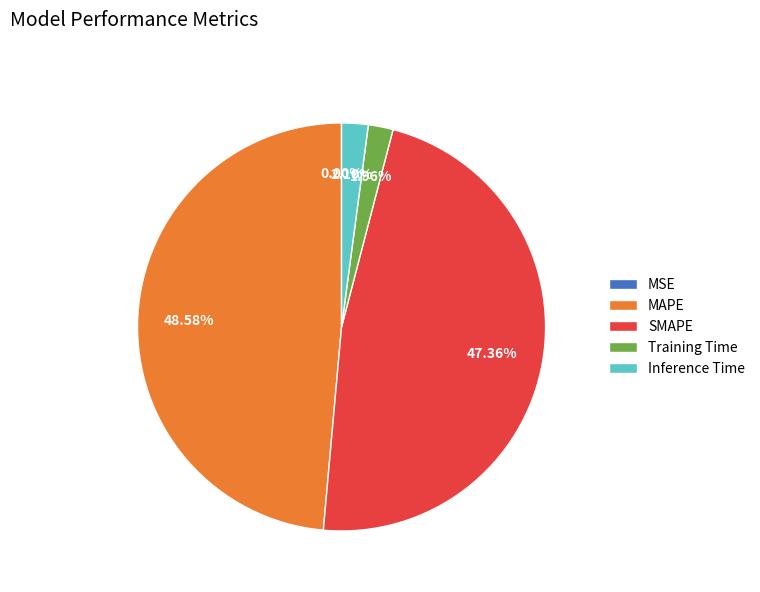

To the nearest percent, what portion does Training Time represent?

2%